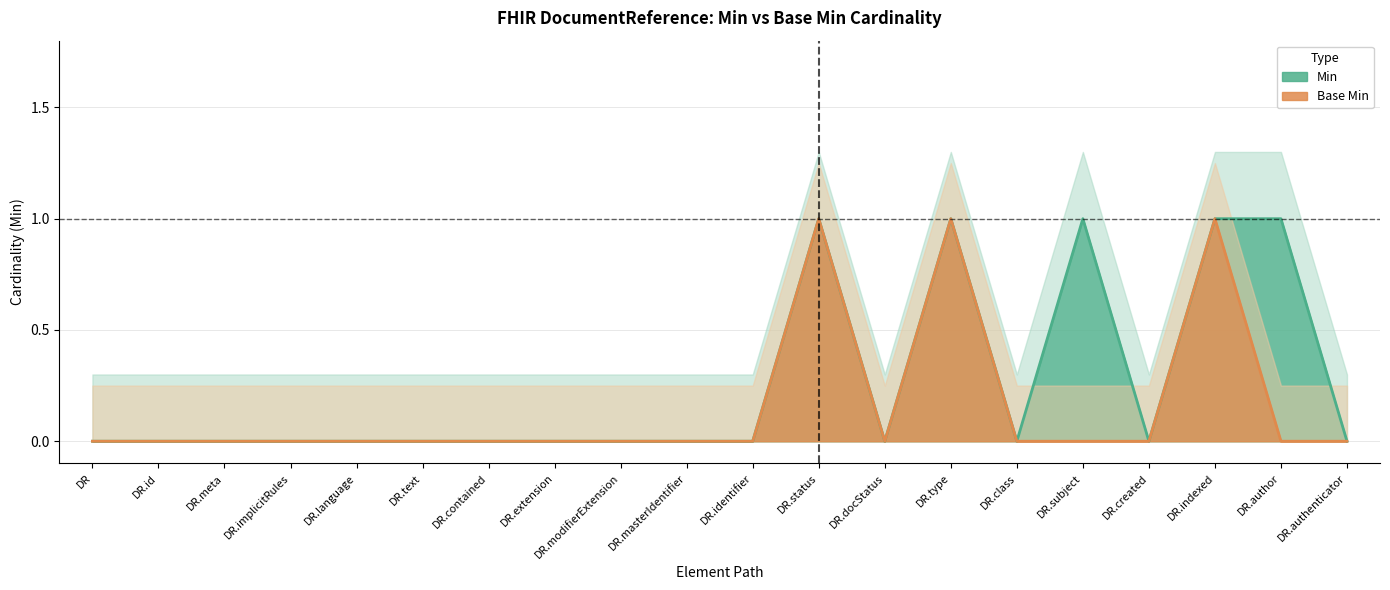

Is the value of Base Min at DR.contained greater than the value of Min at DR.authenticator?

No